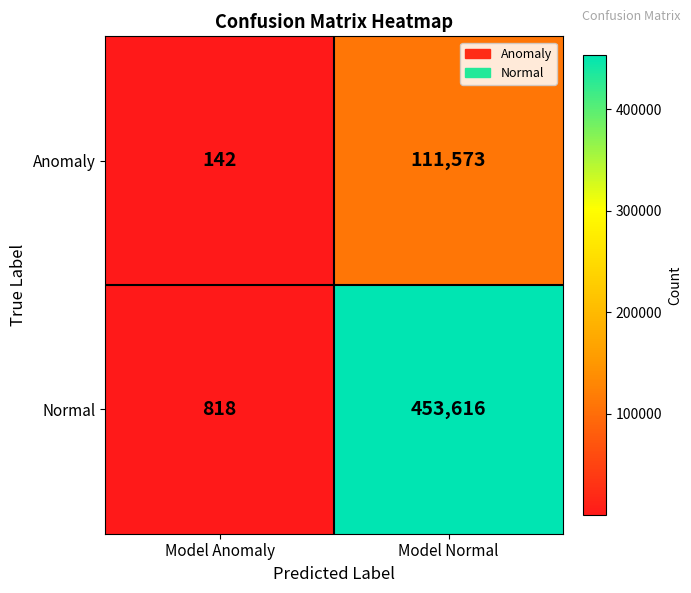

The value of Normal at Model Normal is 264908. True or false?

False